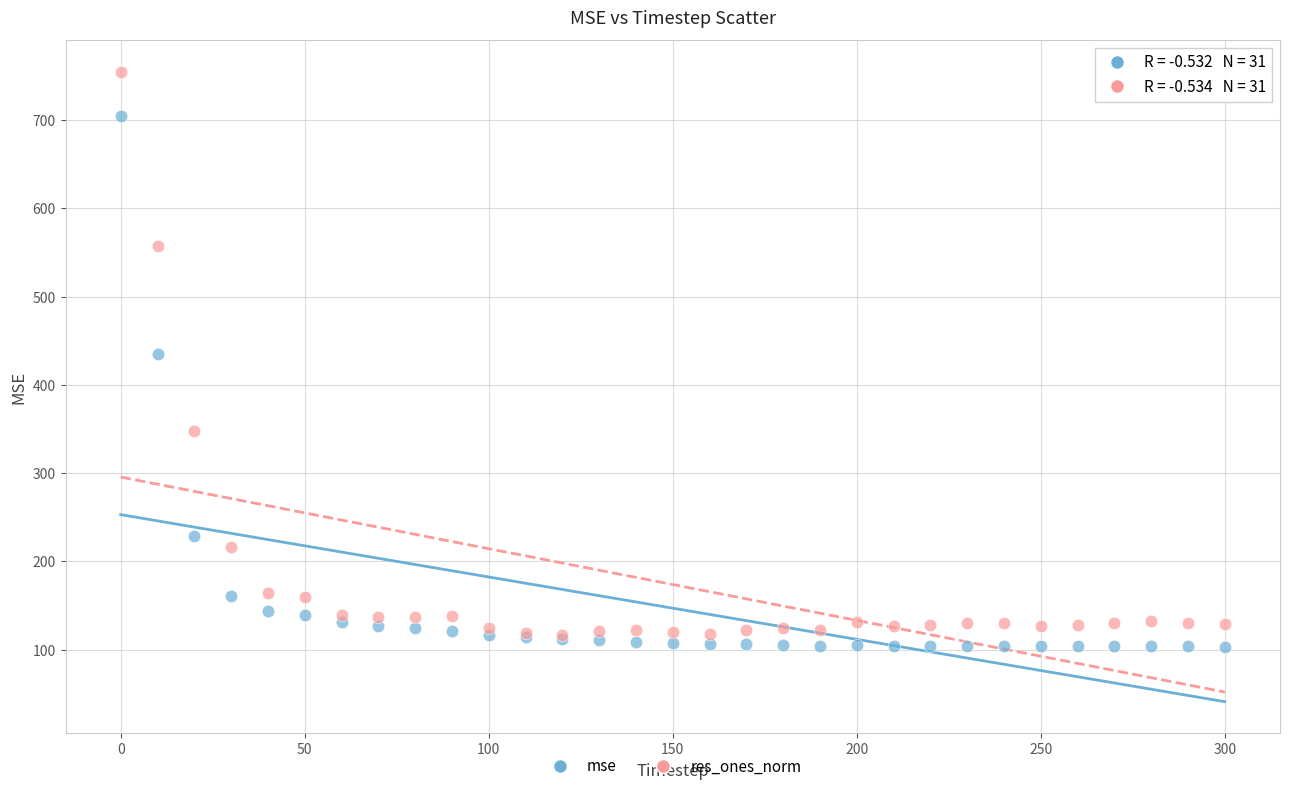

In the mse series, what Y value is closest to 403?

435.3